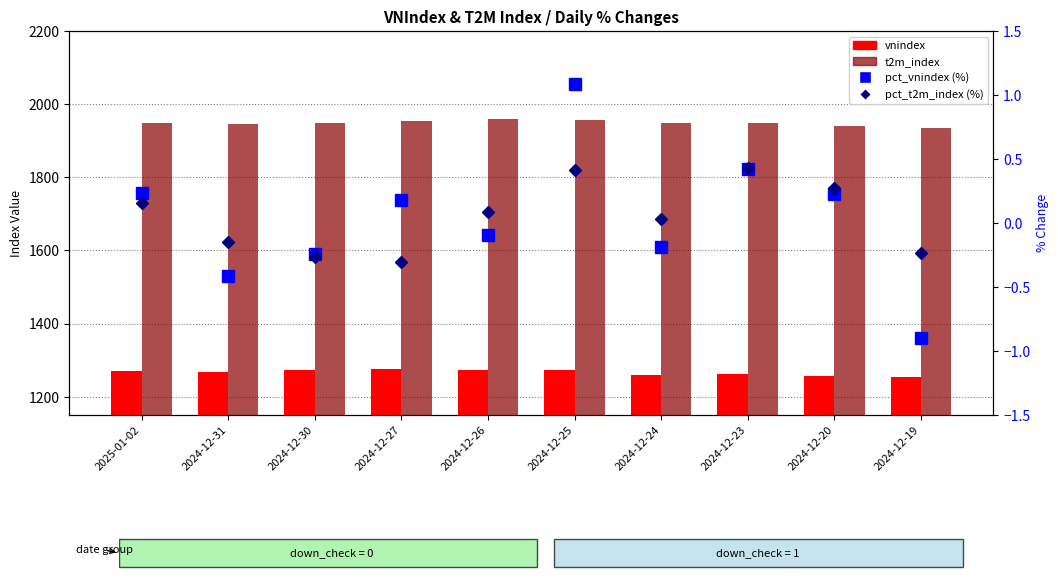

At which category is the sum across all series the highest?

2024-12-25